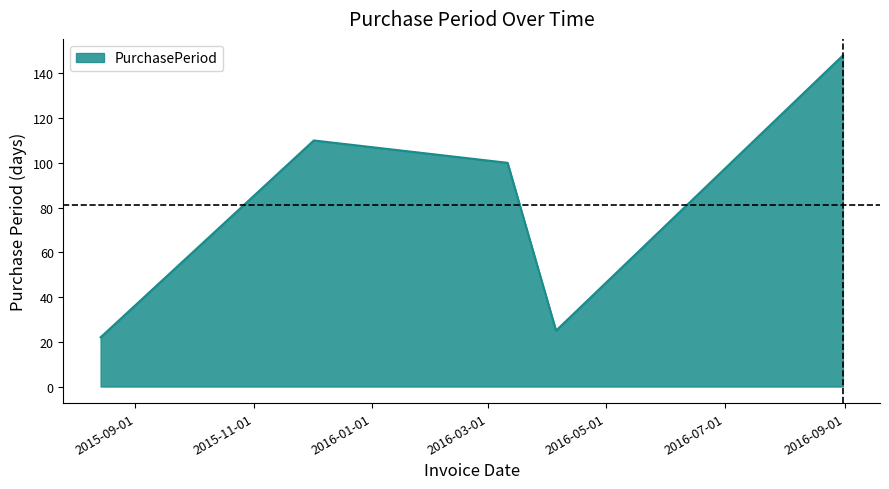

How many interior local peaks (higher than both neighbors) does the data have?

1